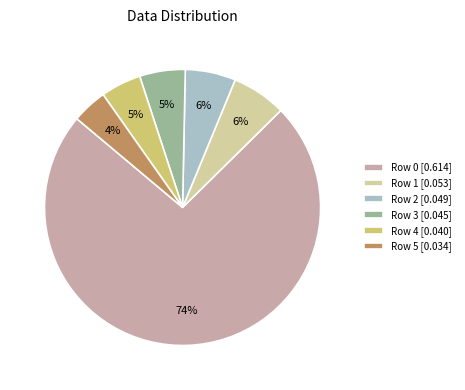

Is the sum of Row 4 [0.040] and Row 2 [0.049] greater than half?

No